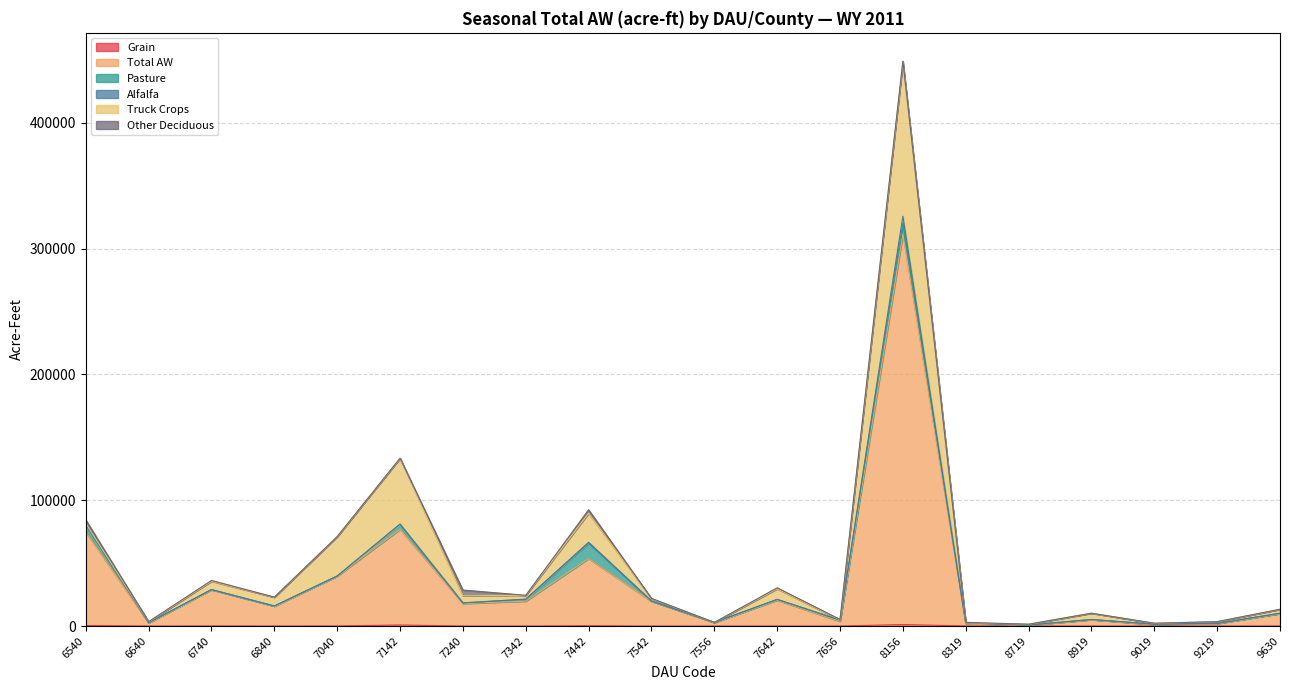

The value of Truck Crops at 6740 is 8774.6. True or false?

False